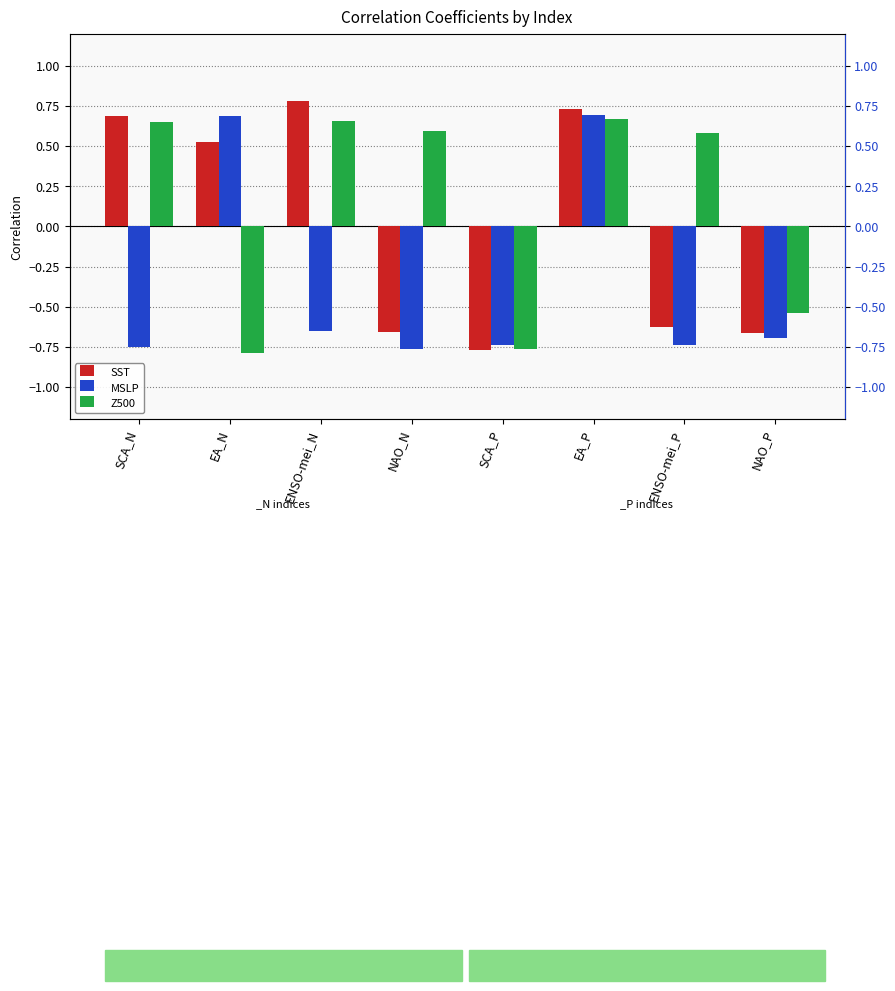

At which category is the sum across all series the highest?

EA_P